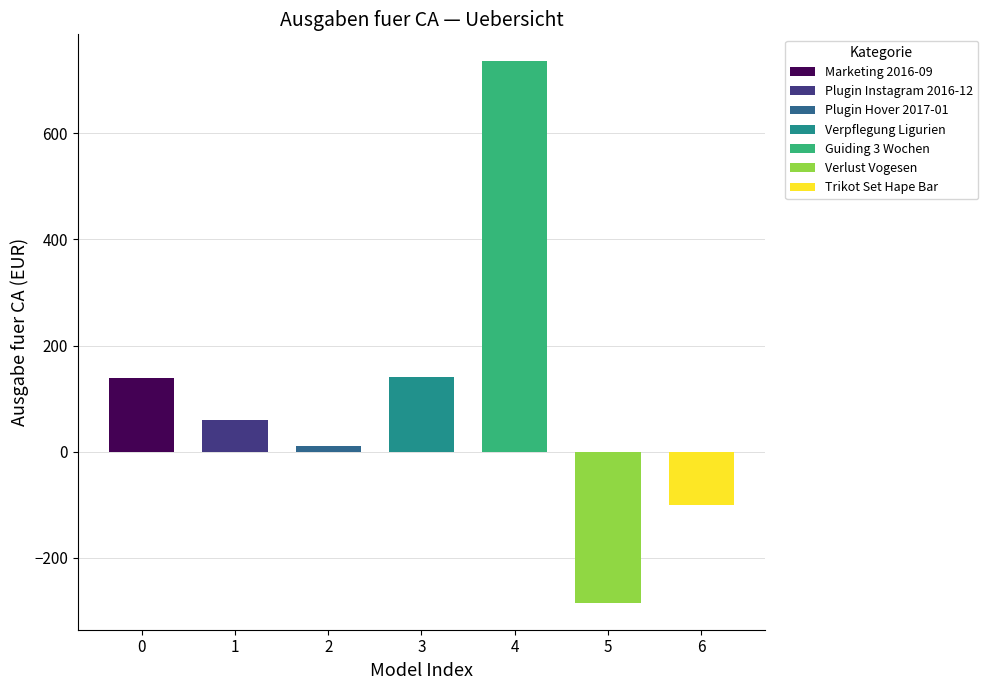

What is the difference between the values at Verpflegung Ligurien and Plugin Instagram 2016-12?

80.0